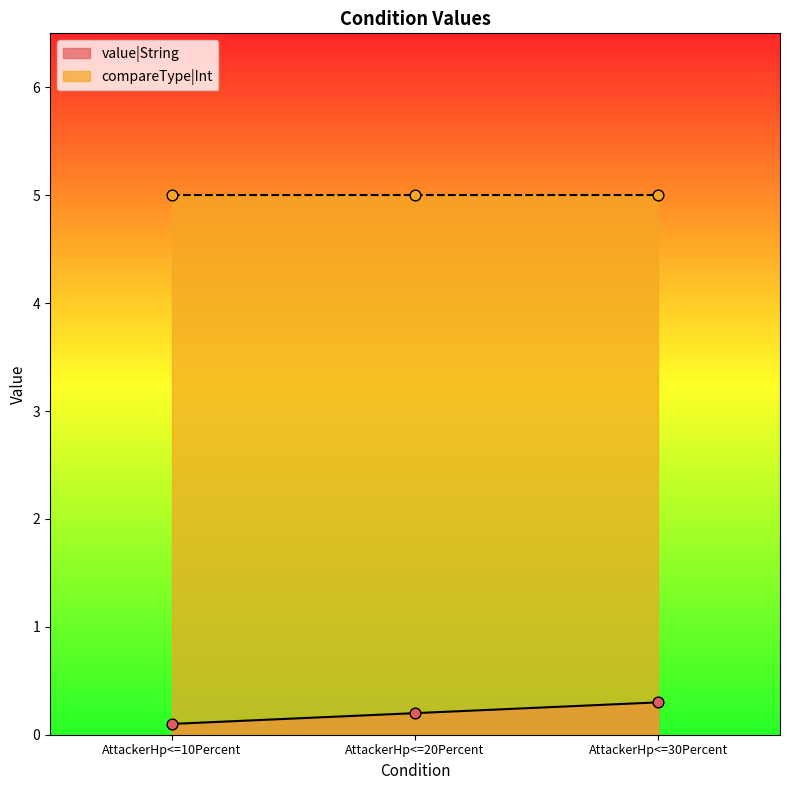

What is the change in value from AttackerHp<=20Percent to AttackerHp<=30Percent?

+0.1